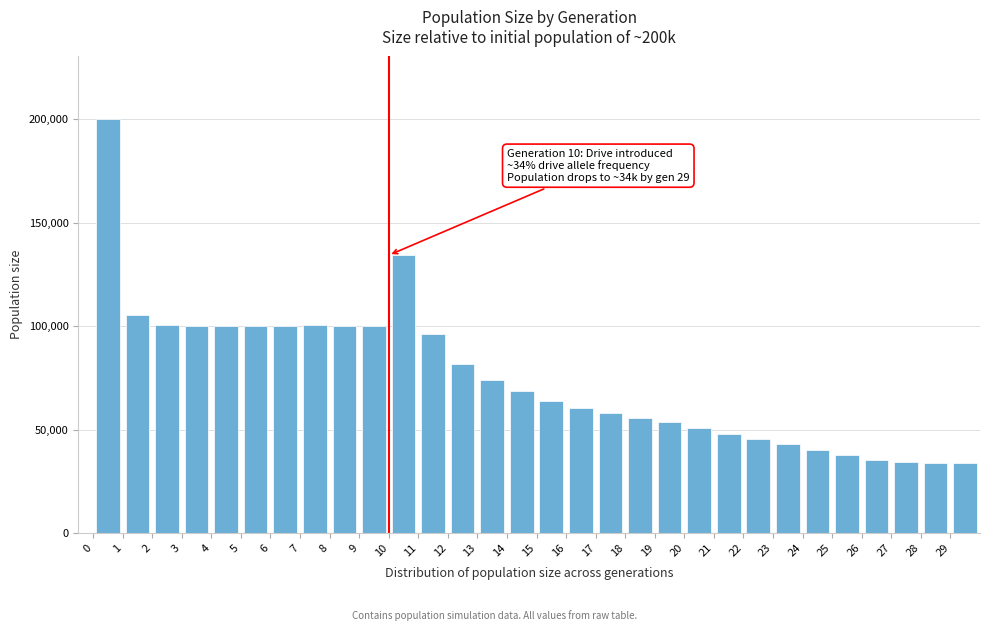

Which range on the x-axis has the tallest bar?

0 to 1